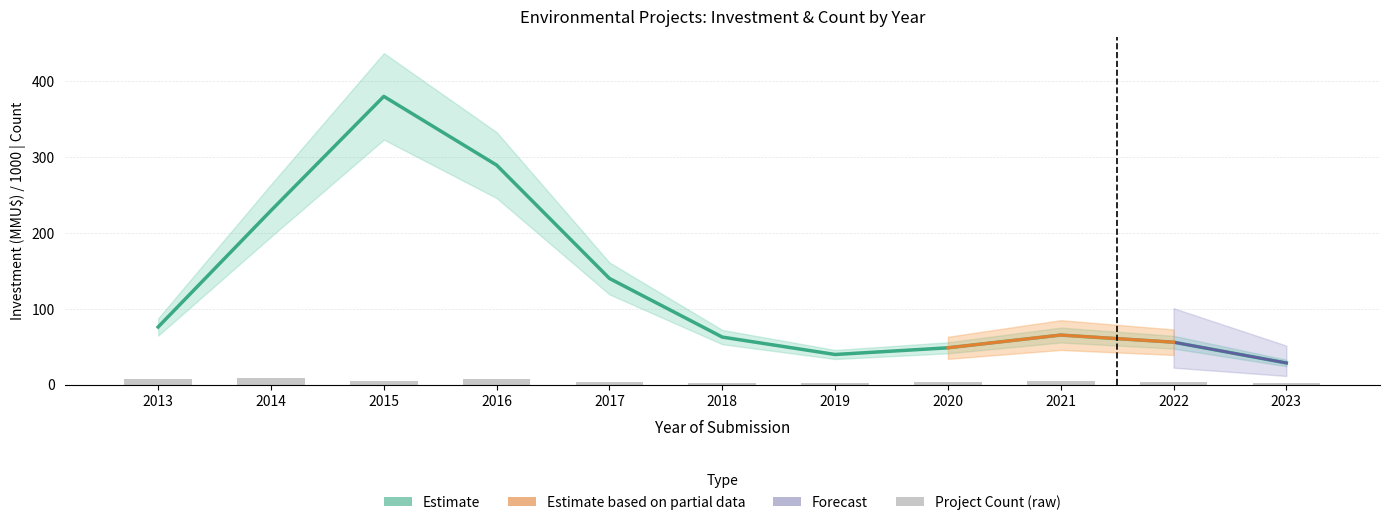

What is the value of the 8th bar from the left?

4